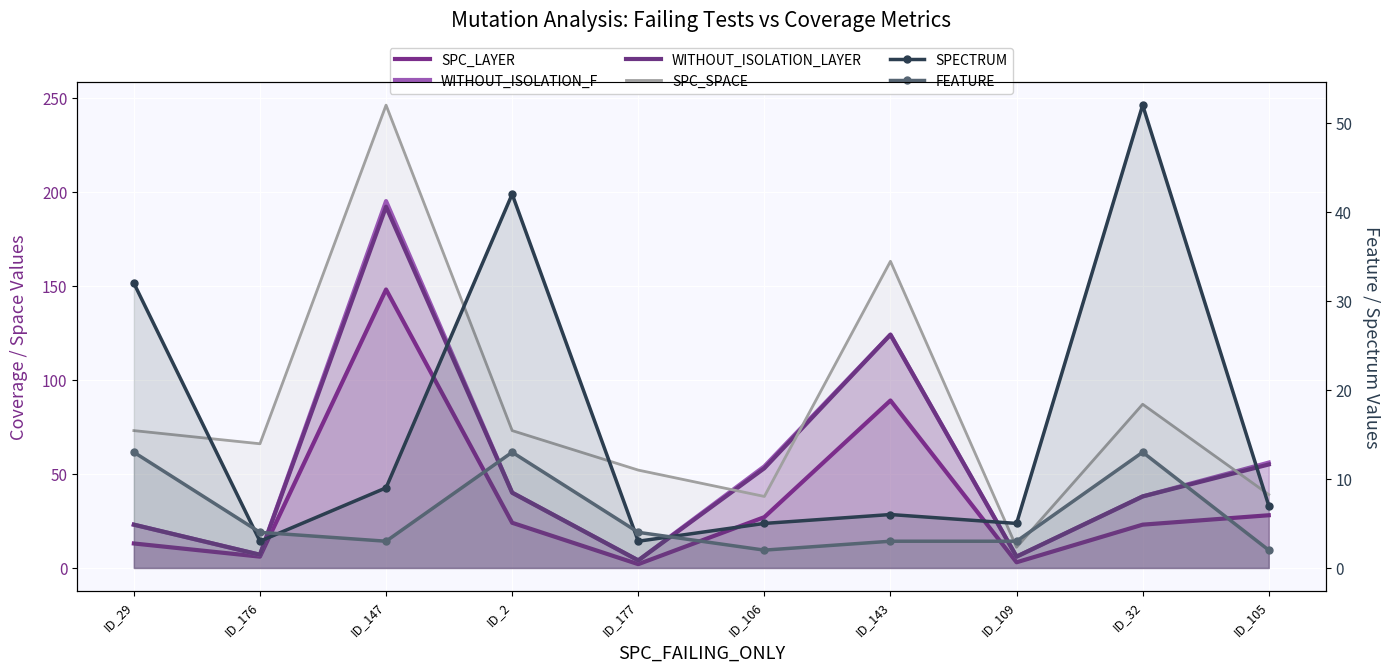

Reading right to left, extract all data points from this chart.

SPC_LAYER: 28	23	3	89	27	2	24	148	6	13
WITHOUT_ISOLATION_F: 56	38	6	124	54	4	40	195	7	23
WITHOUT_ISOLATION_LAYER: 55	38	6	124	53	4	40	192	7	23
SPC_SPACE: 39	87	11	163	38	52	73	246	66	73
SPECTRUM: 7	52	5	6	5	3	42	9	3	32
FEATURE: 2	13	3	3	2	4	13	3	4	13